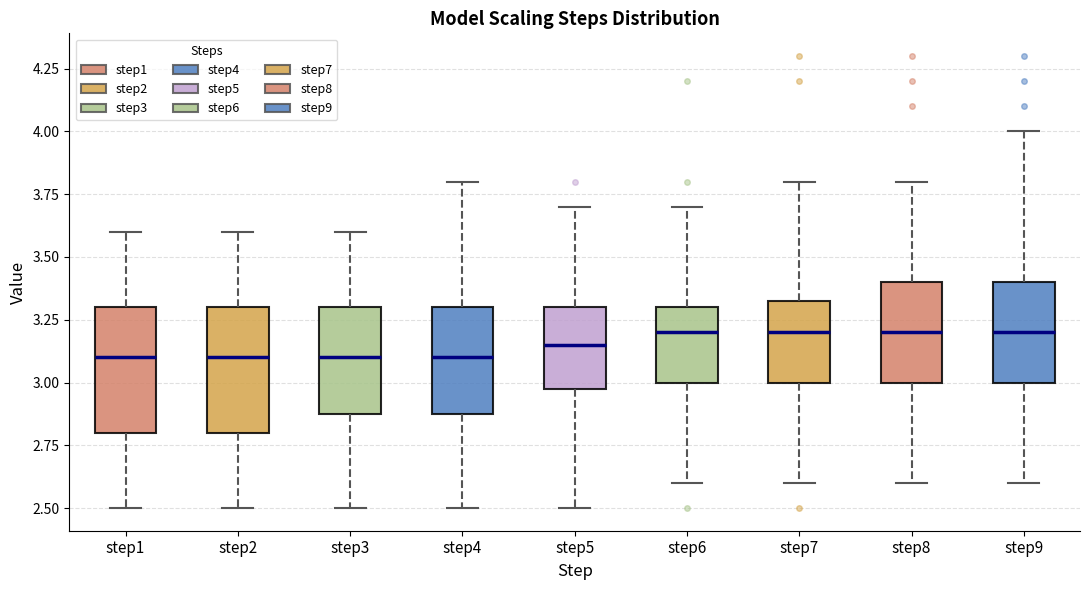

Where is the upper edge of the box for step2 on the y-axis? The values are not printed on the chart, so give them approximately, as read against the axis.

3.30